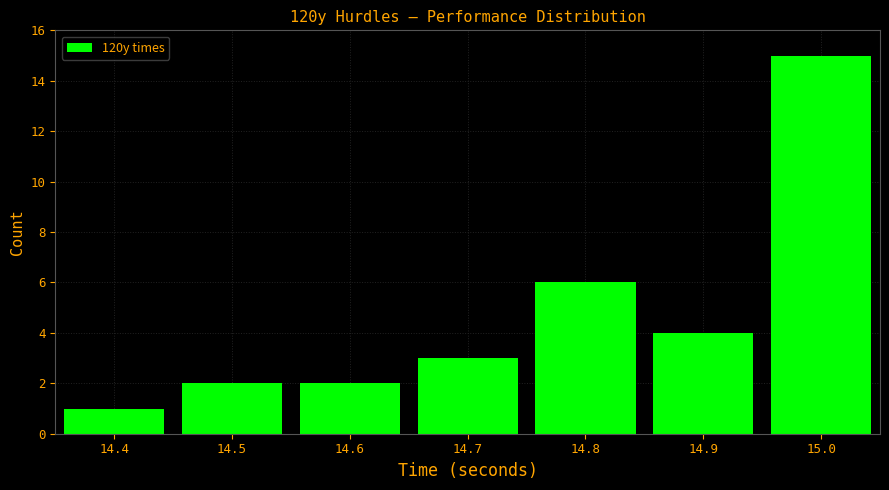

Reading left to right, transcribe this chart: for each bar, give the range it covers on the x-axis and its height. The values are not printed on the chart, so give them approximately, as read against the axis.

14.35 to 14.45: 1
14.45 to 14.55: 2
14.55 to 14.65: 2
14.65 to 14.75: 3
14.75 to 14.85: 6
14.85 to 14.95: 4
14.95 to 15.05: 15